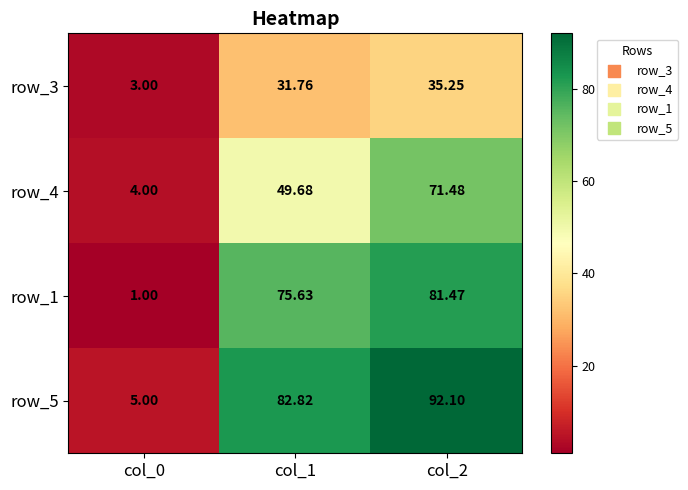

Which category has the lowest value across all series?

col_0